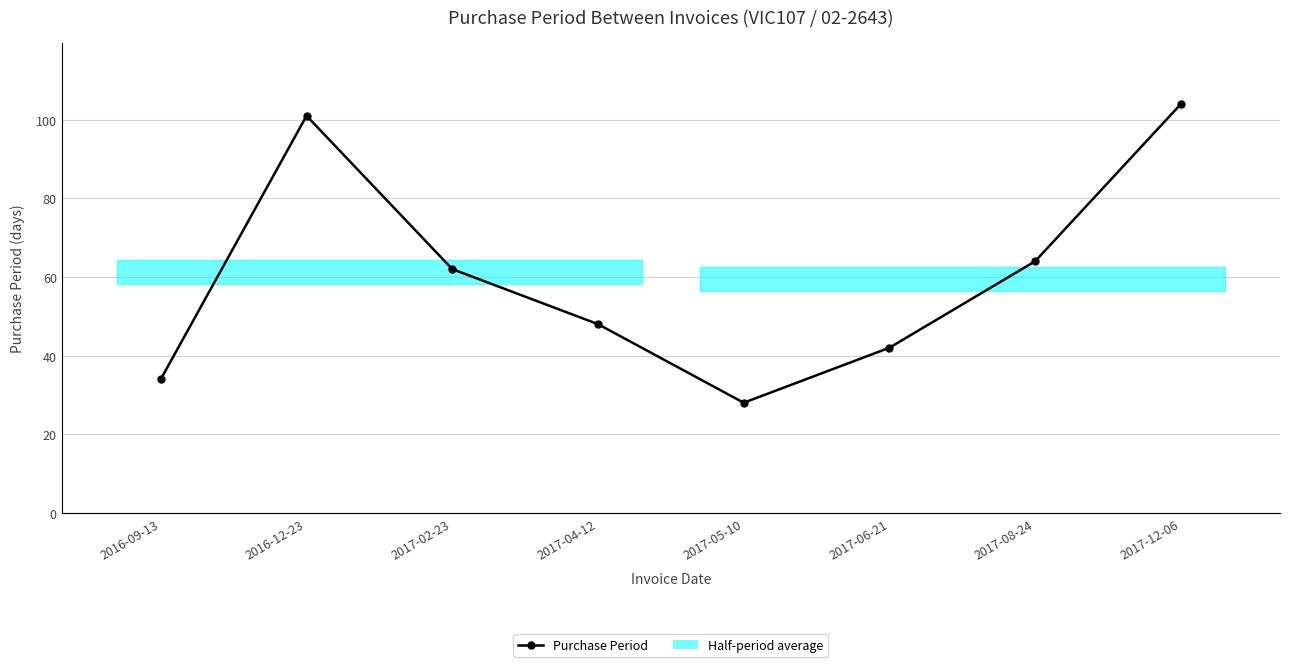

What is the label of the 1st point from the left?

2016-09-13